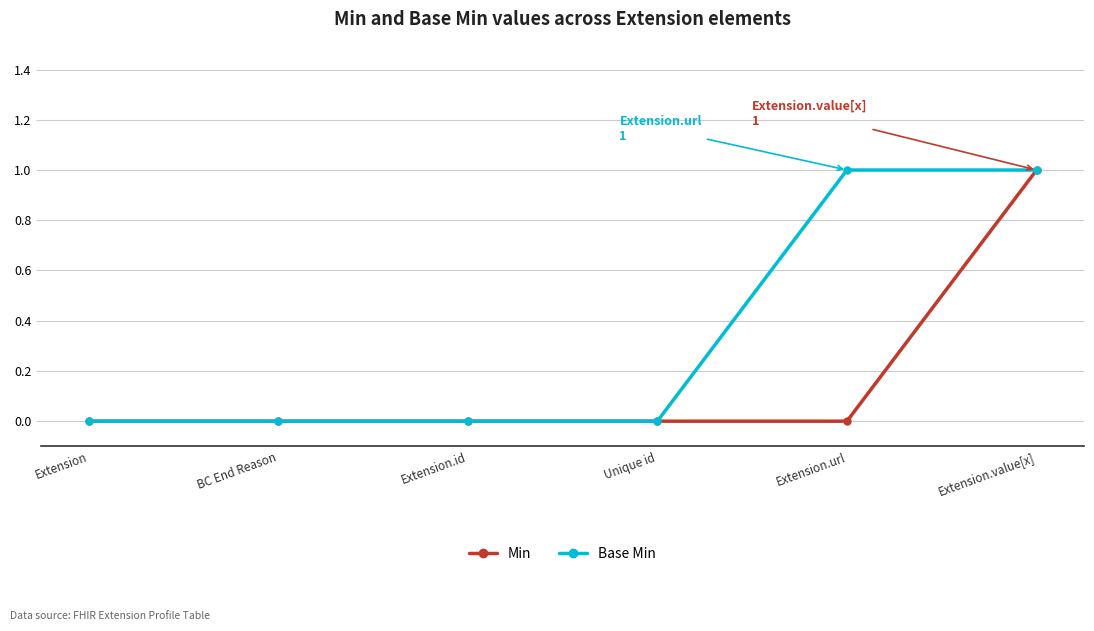

Reading right to left, list all the values displayed in this chart.

Min: Extension.value[x]=1	Extension.url=0	Unique id=0	Extension.id=0	BC End Reason=0	Extension=0
Base Min: Extension.value[x]=1	Extension.url=1	Unique id=0	Extension.id=0	BC End Reason=0	Extension=0